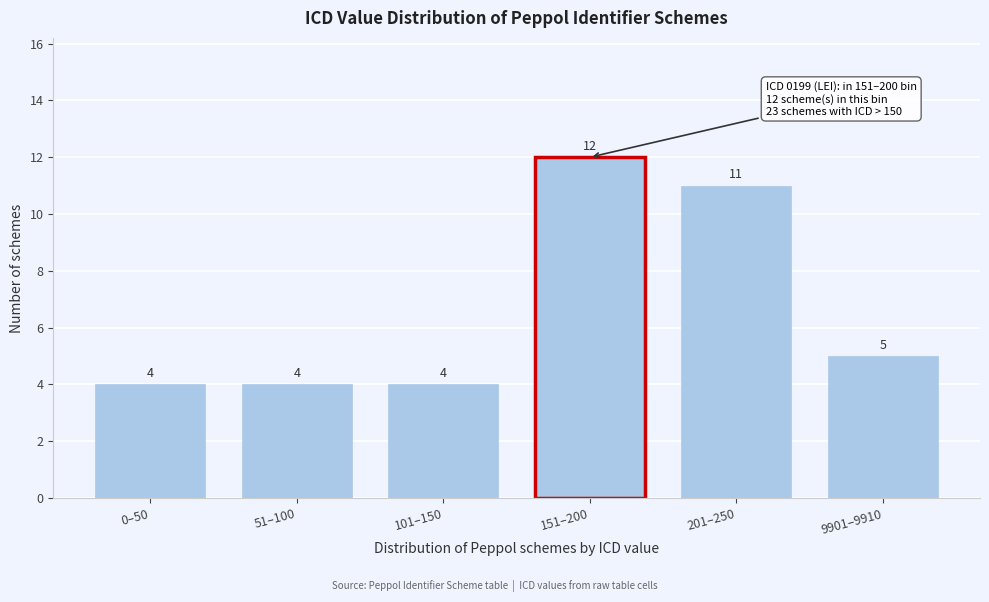

Reading left to right, extract all data points from this chart.

0–50=4	51–100=4	101–150=4	151–200=12	201–250=11	9901–9910=5